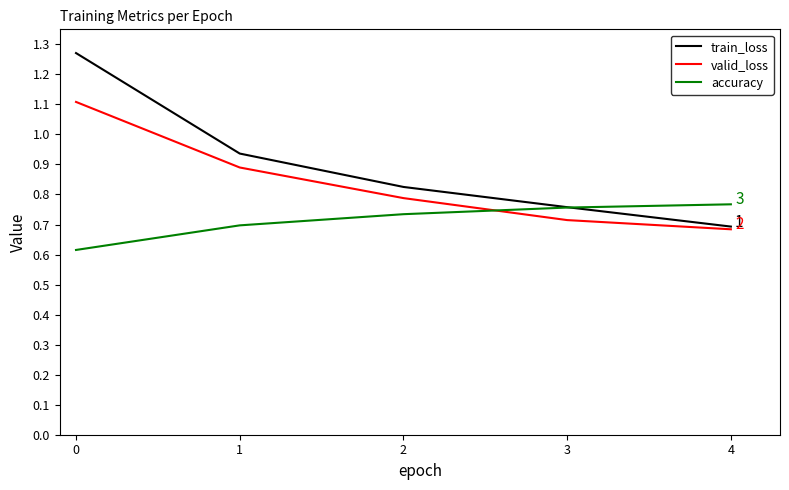

At which label is train_loss closest to 0?

4